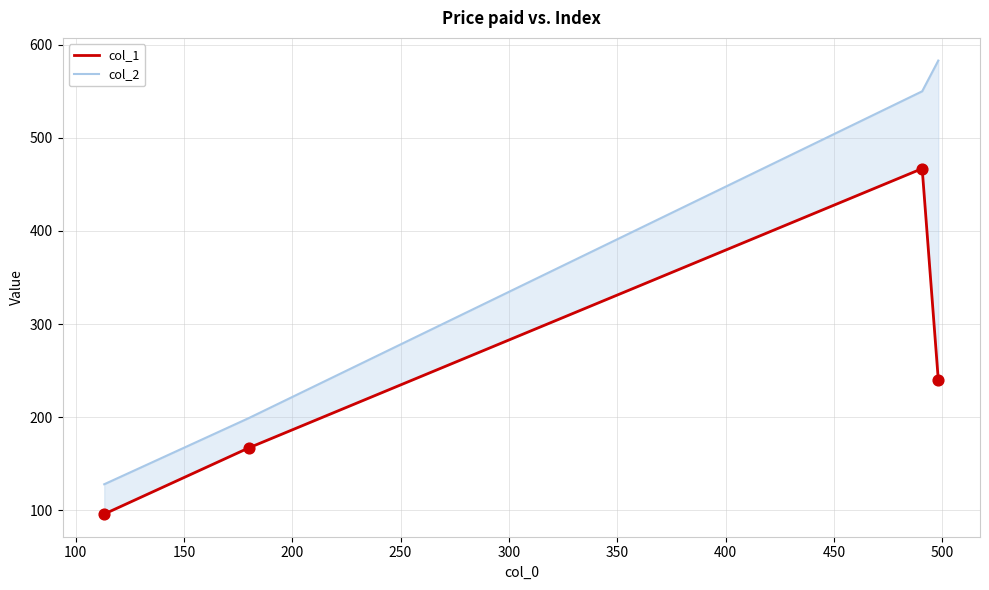

Is the value of col_1 at 100 greater than the value of col_2 at 150?

No